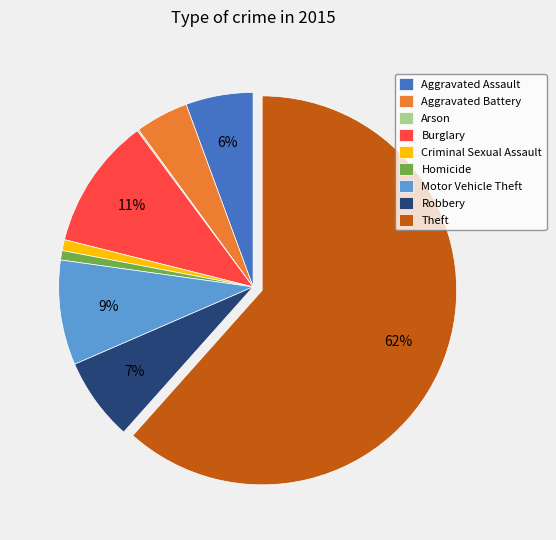

Which category has the biggest portion of the pie?

Theft